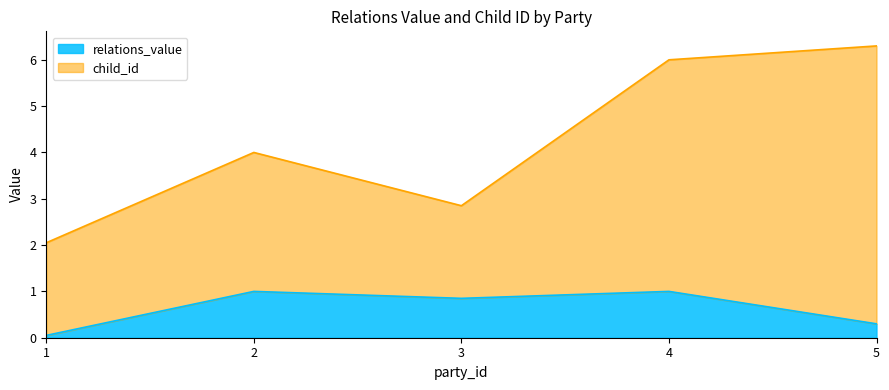

Reading left to right, list all the values displayed in this chart.

1=0.1	2=1.0	3=0.8	4=1.0	5=0.3